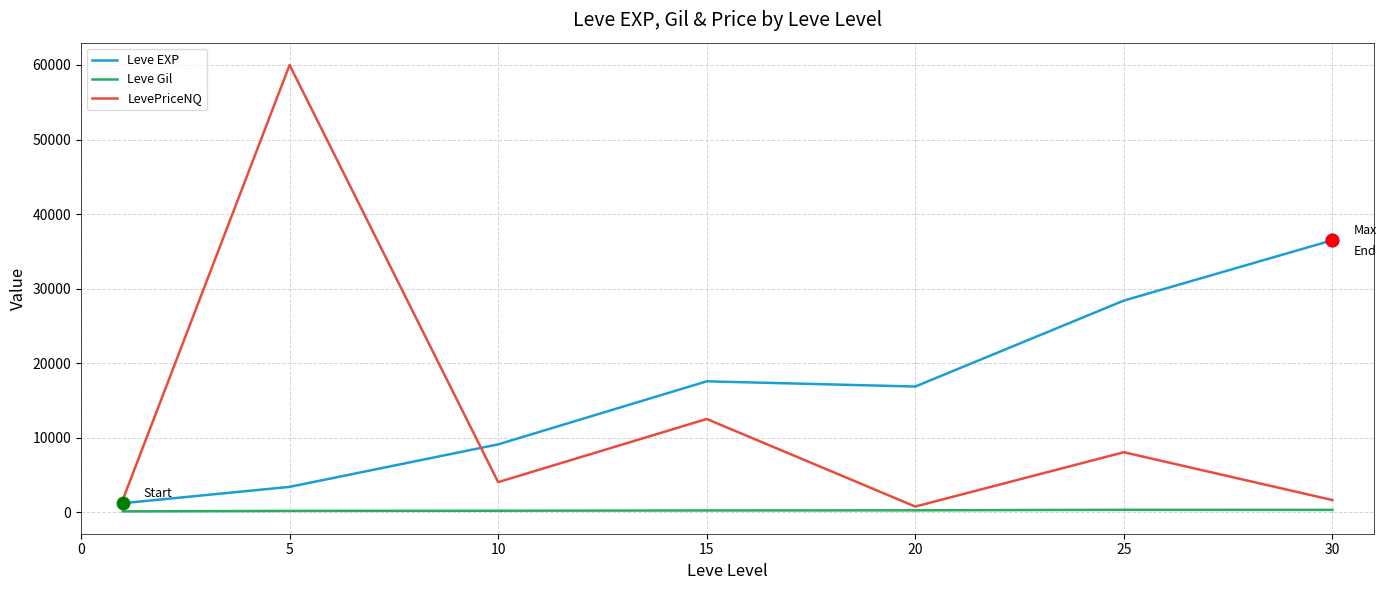

Which series has the largest range (max minus min)?

LevePriceNQ